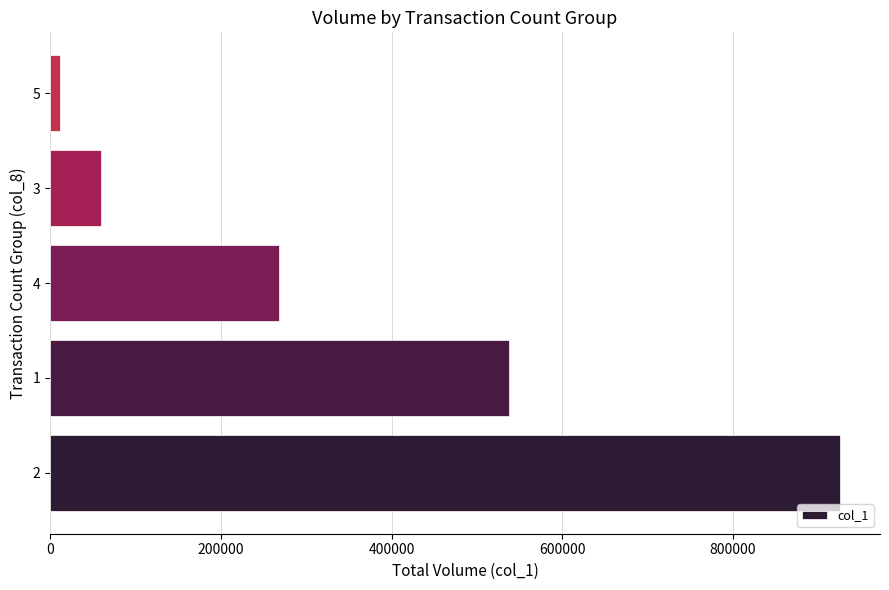

How many data points does each series have?

5